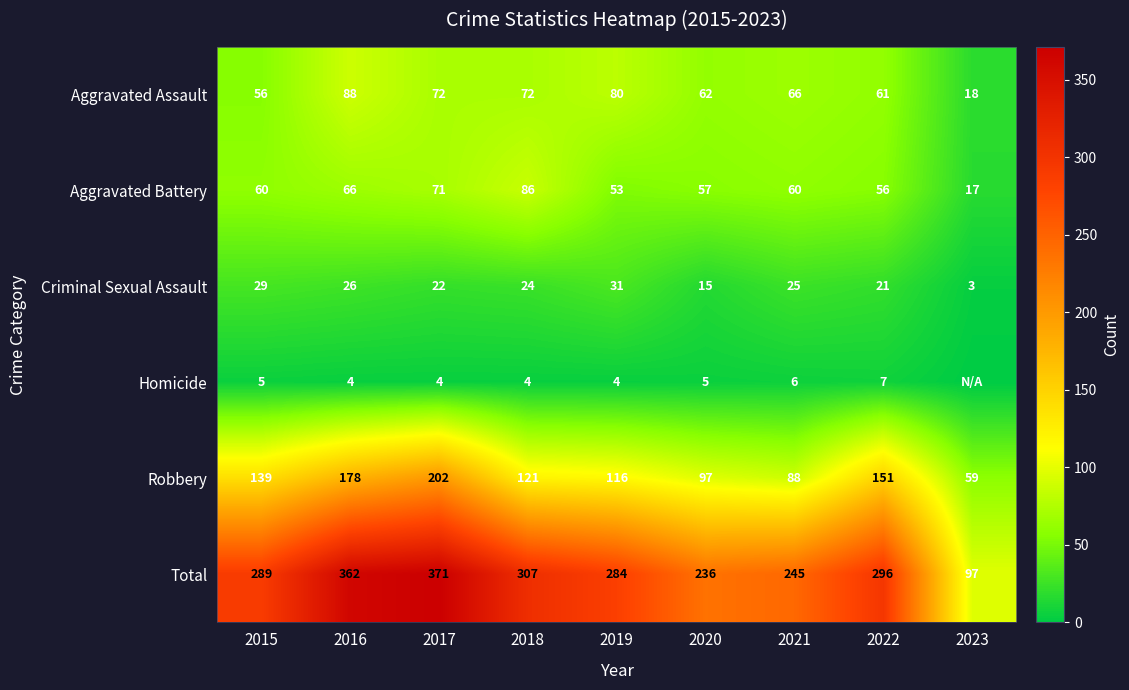

The Aggravated Assault series shows 66 at 2021. True or false?

True